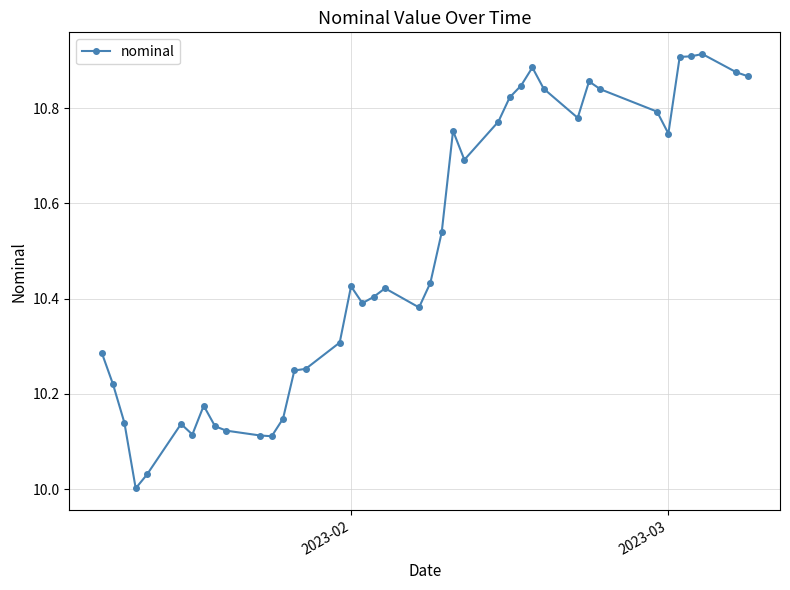

What is the sum of all values?

419.6